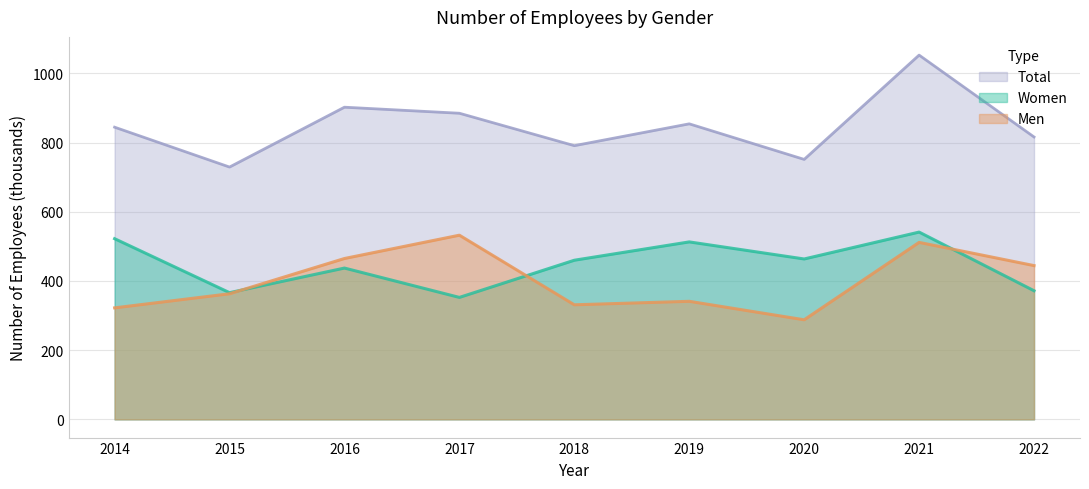

True or false: Women and Total cross at least once.

False